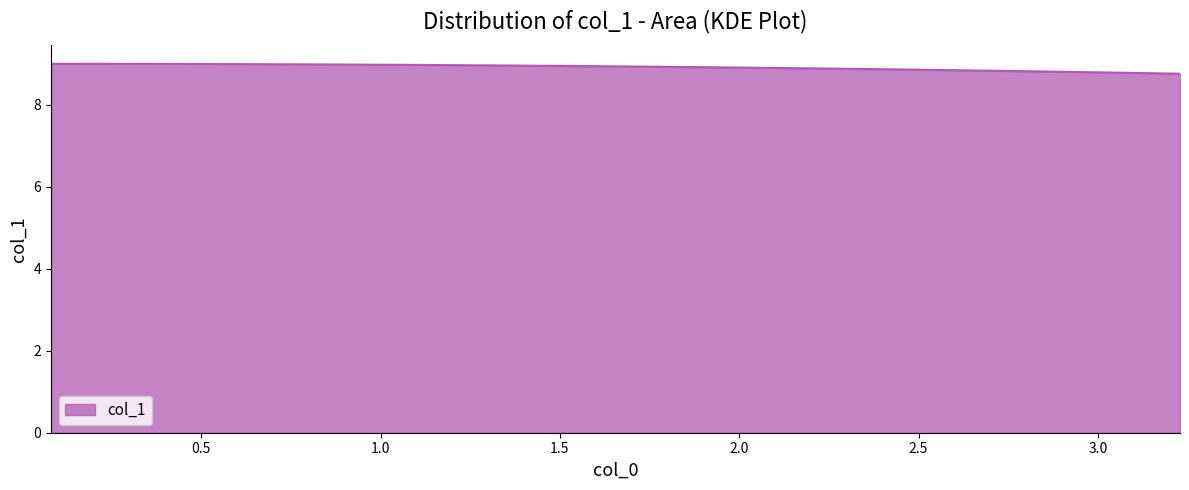

What is the smallest value displayed?

8.8